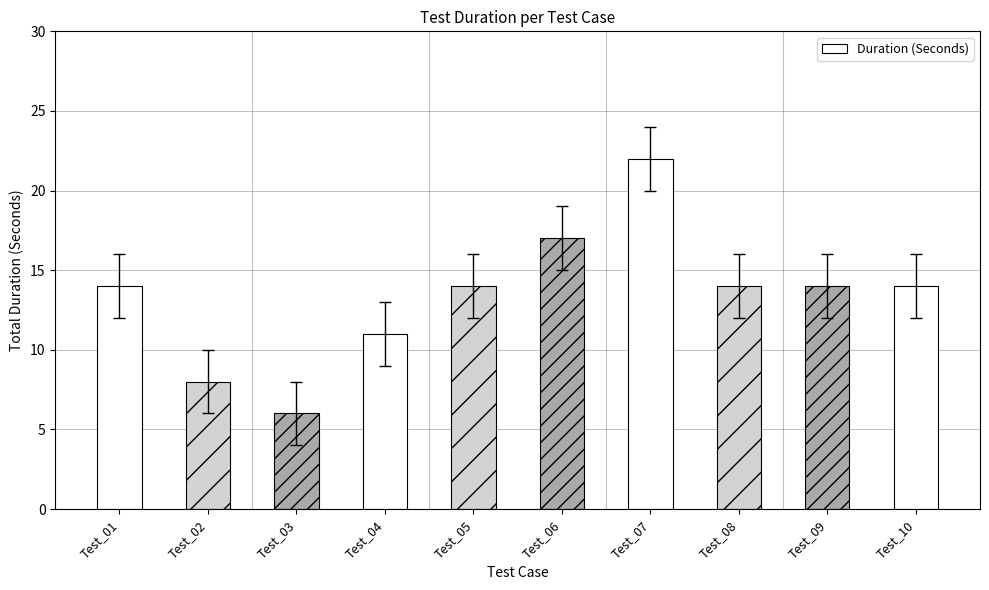

Read the value at Test_08, to the nearest 5.

15